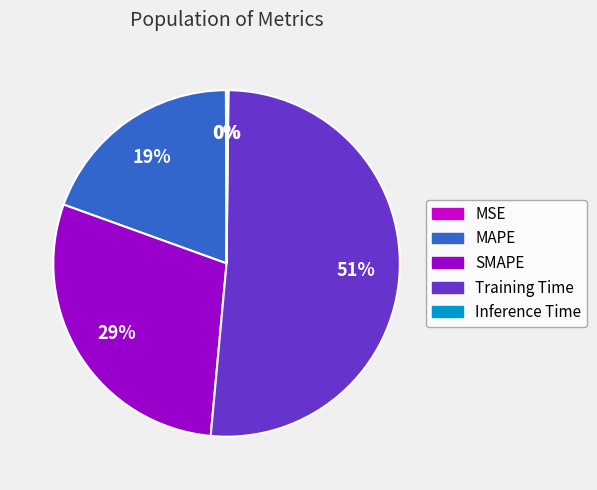

Which has a higher value, MAPE or SMAPE?

SMAPE